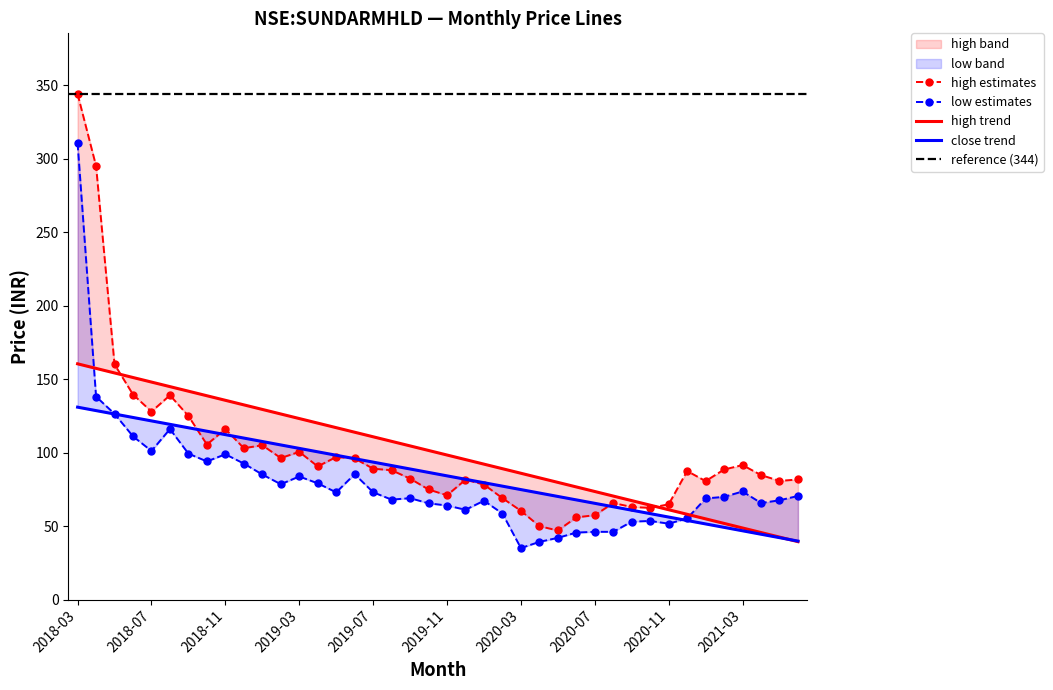

Where does the high series first go above 88?

2018-03